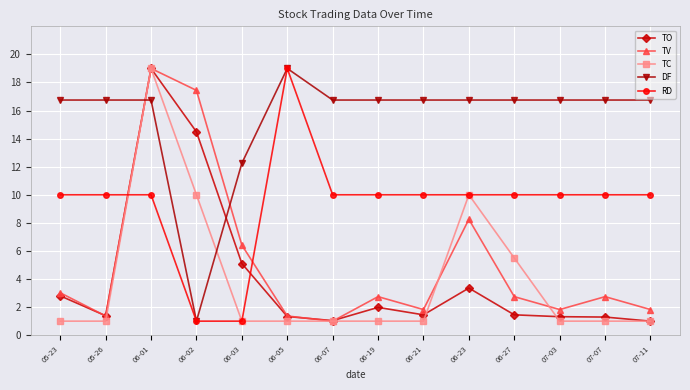

Between which two adjacent categories do TO and TV first intersect?

05-23 and 05-26